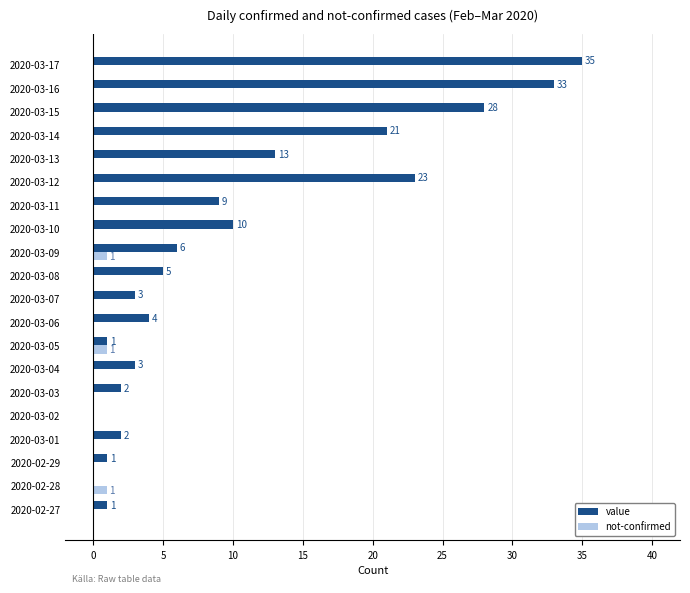

Which series has the largest total across all categories?

value